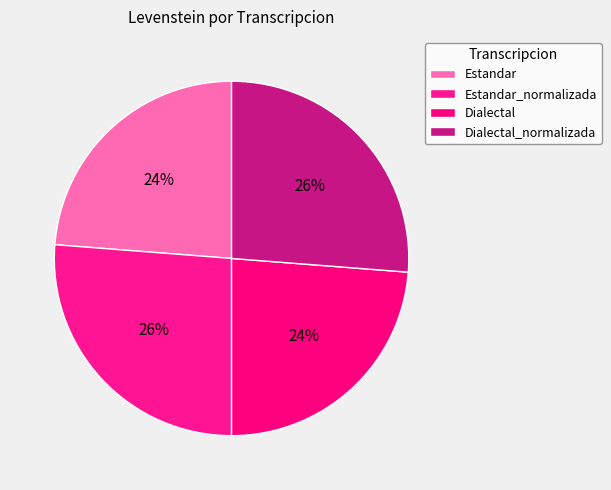

Rank the categories by value from lowest to highest.

Estandar, Dialectal, Estandar_normalizada, Dialectal_normalizada